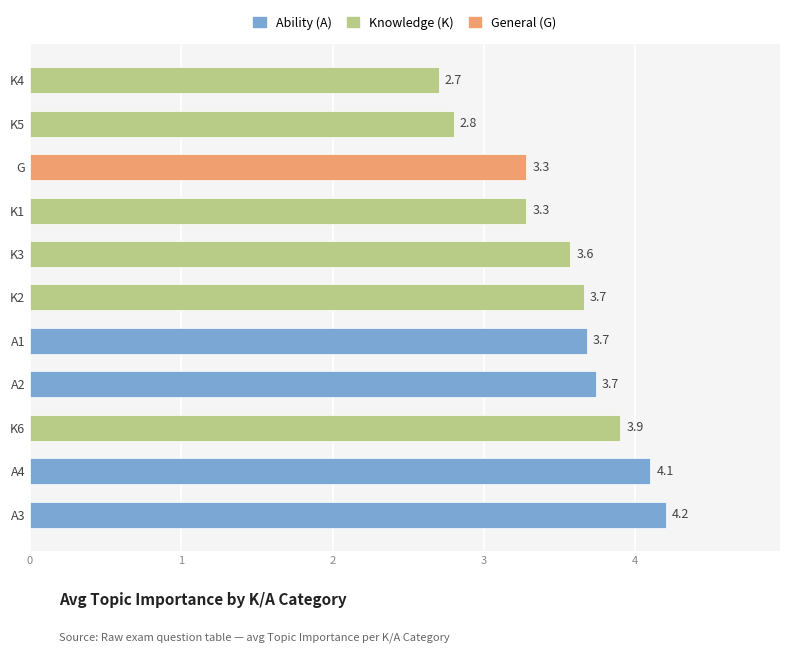

What is the maximum value shown in the chart?

4.2